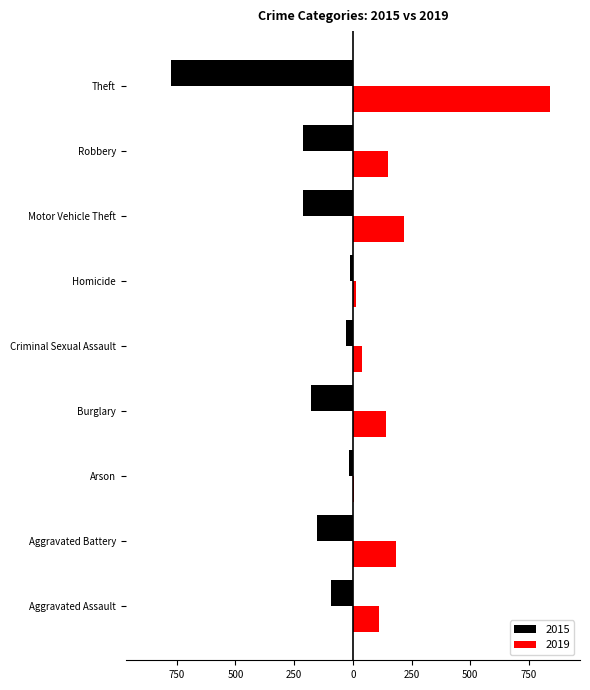

What is the difference between the 2019 values at Robbery and Aggravated Battery?

32